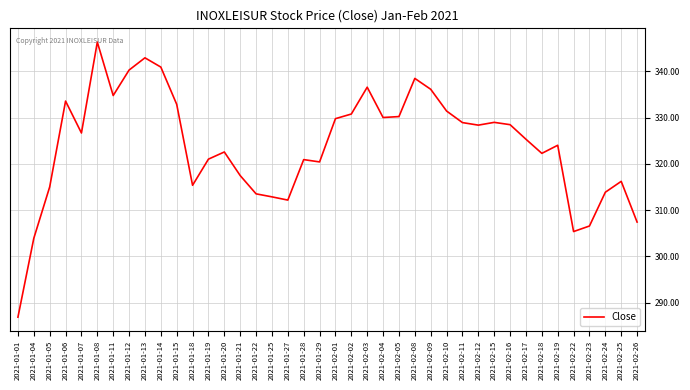

What position from the left is 2021-02-26?

40